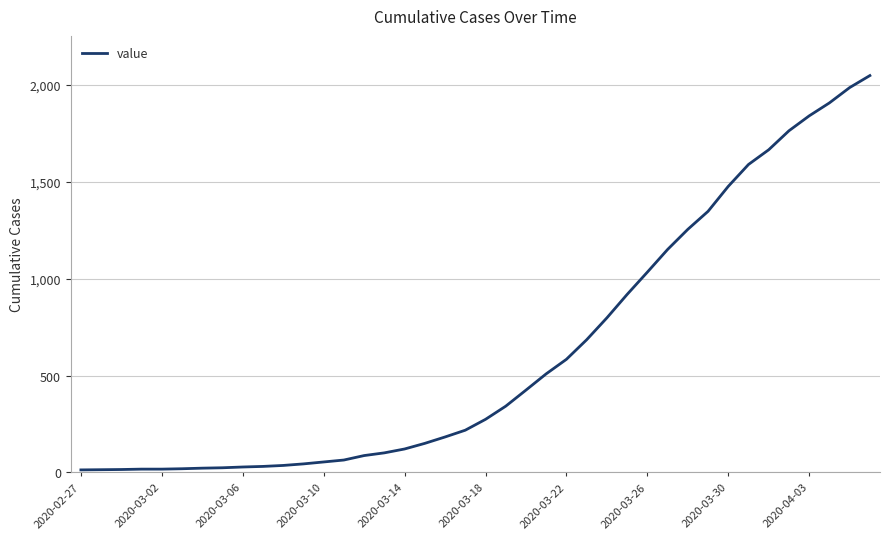

What is the maximum value shown in the chart?

2049